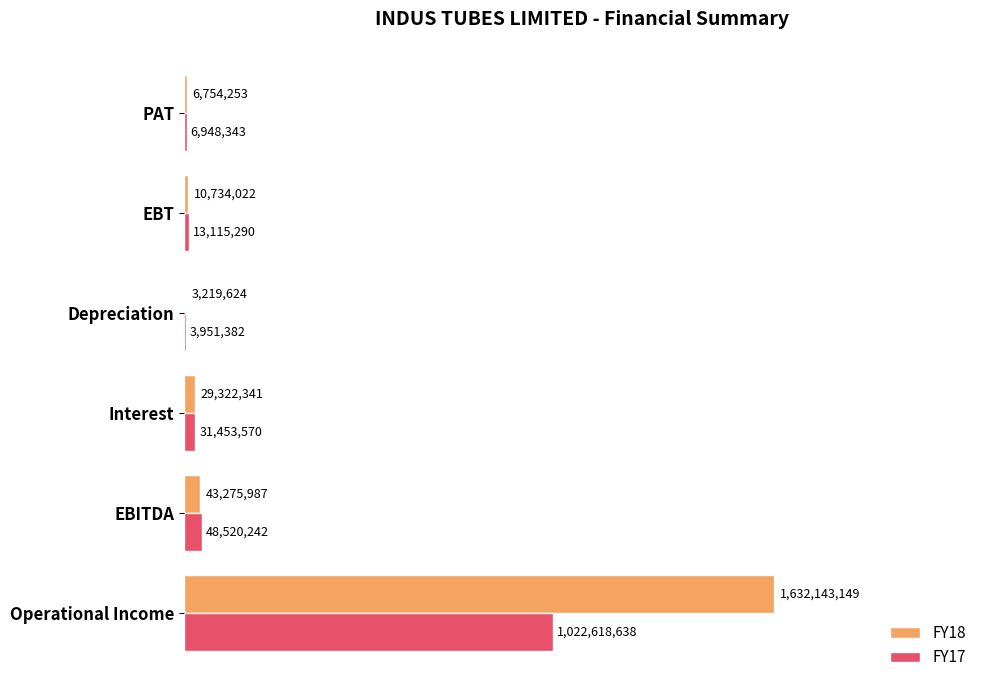

What is the average value of the FY17 series?

187767911